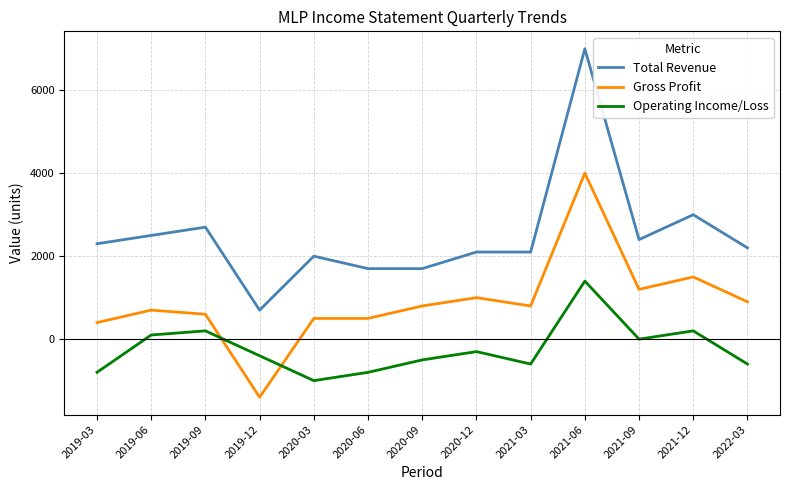

At 2021-03, list the series in order from smallest to largest.

Operating Income/Loss, Gross Profit, Total Revenue